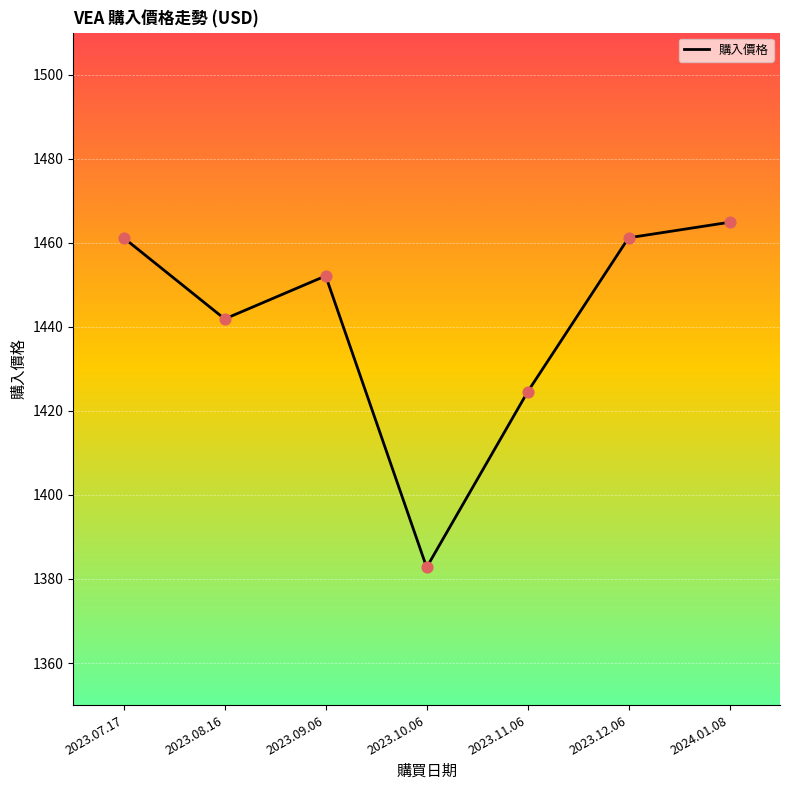

What is the change in value from 2023.09.06 to 2023.12.06?

+9.1